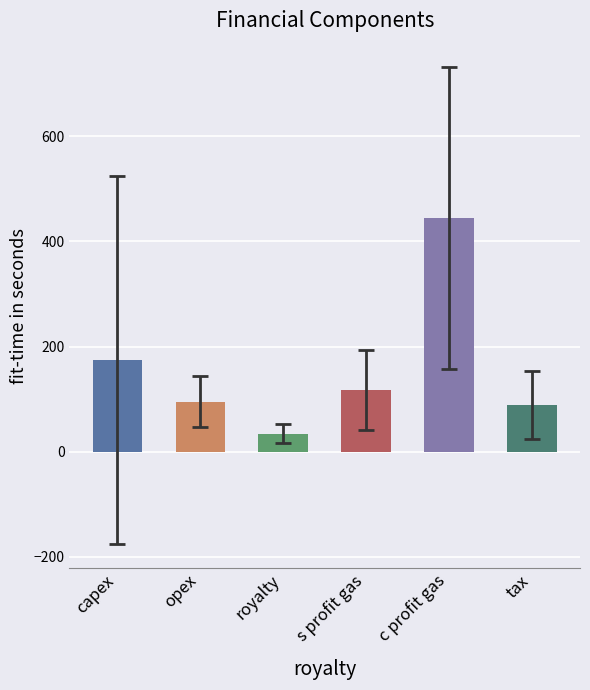

Does the chart contain stacked bars?

No